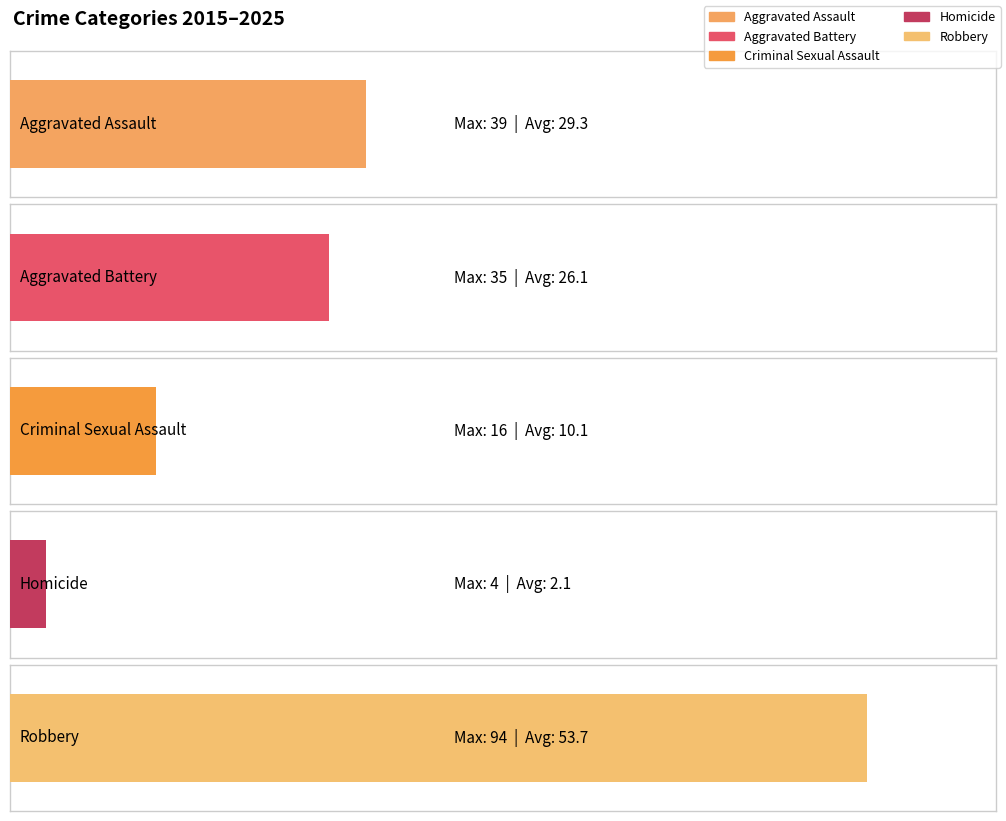

Reading left to right, transcribe all the data shown in this chart.

Aggravated Assault: 20	39	38	24	34	26	26	24	23	34	34
Aggravated Battery: 19	24	35	30	19	24	27	32	19	32	26
Criminal Sexual Assault: 16	13	13	8	10	8	14	9	4	6	10
Homicide: 2	2	2	3	3	2	2	4	1	2	0
Robbery: 49	66	94	51	41	33	33	50	62	77	35